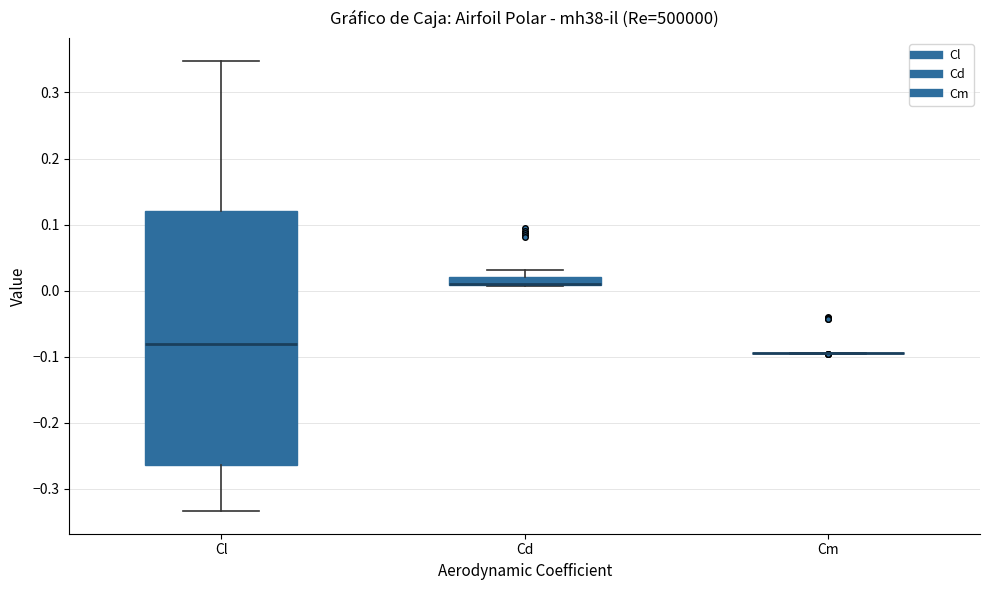

Which box is the tallest, from its lower edge to its upper edge?

Cl